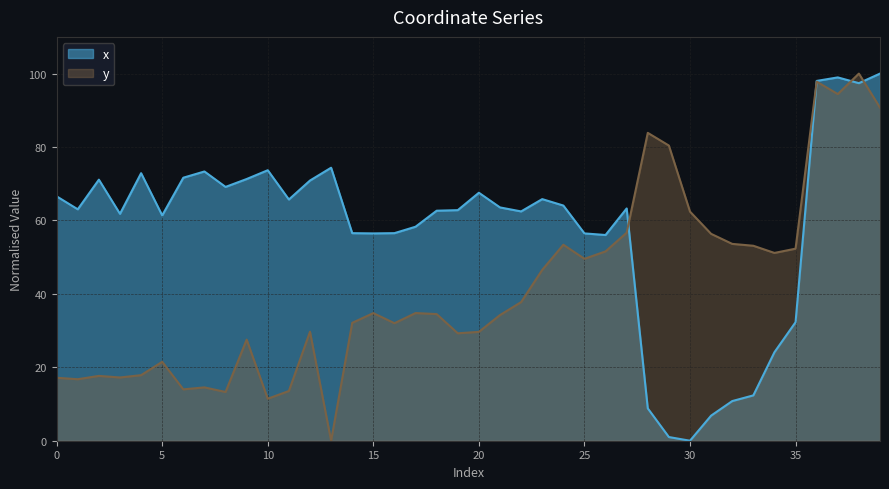

What is the difference between the highest and lowest values at 20?

37.9